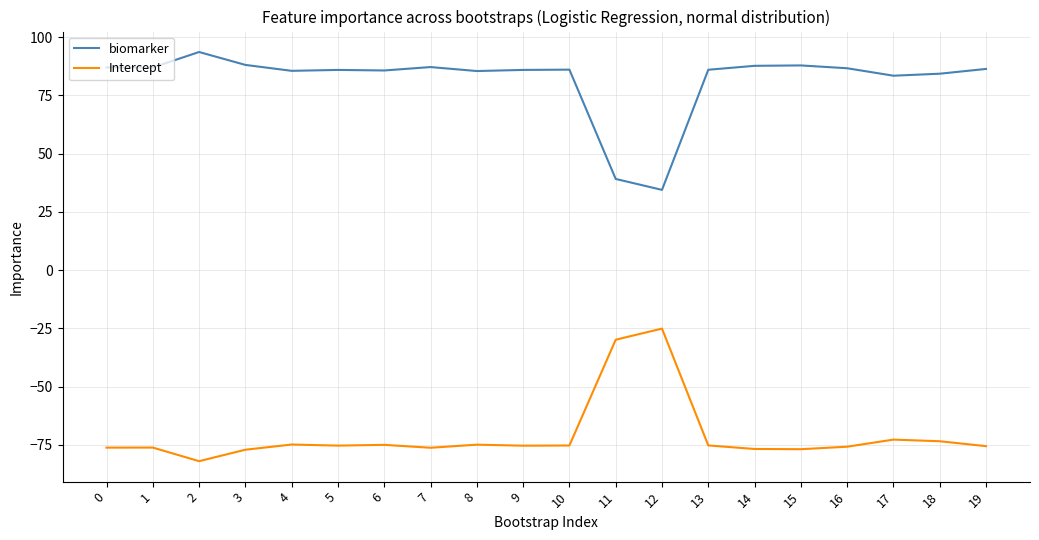

What is the approximate value of Intercept at 8?

-75.0